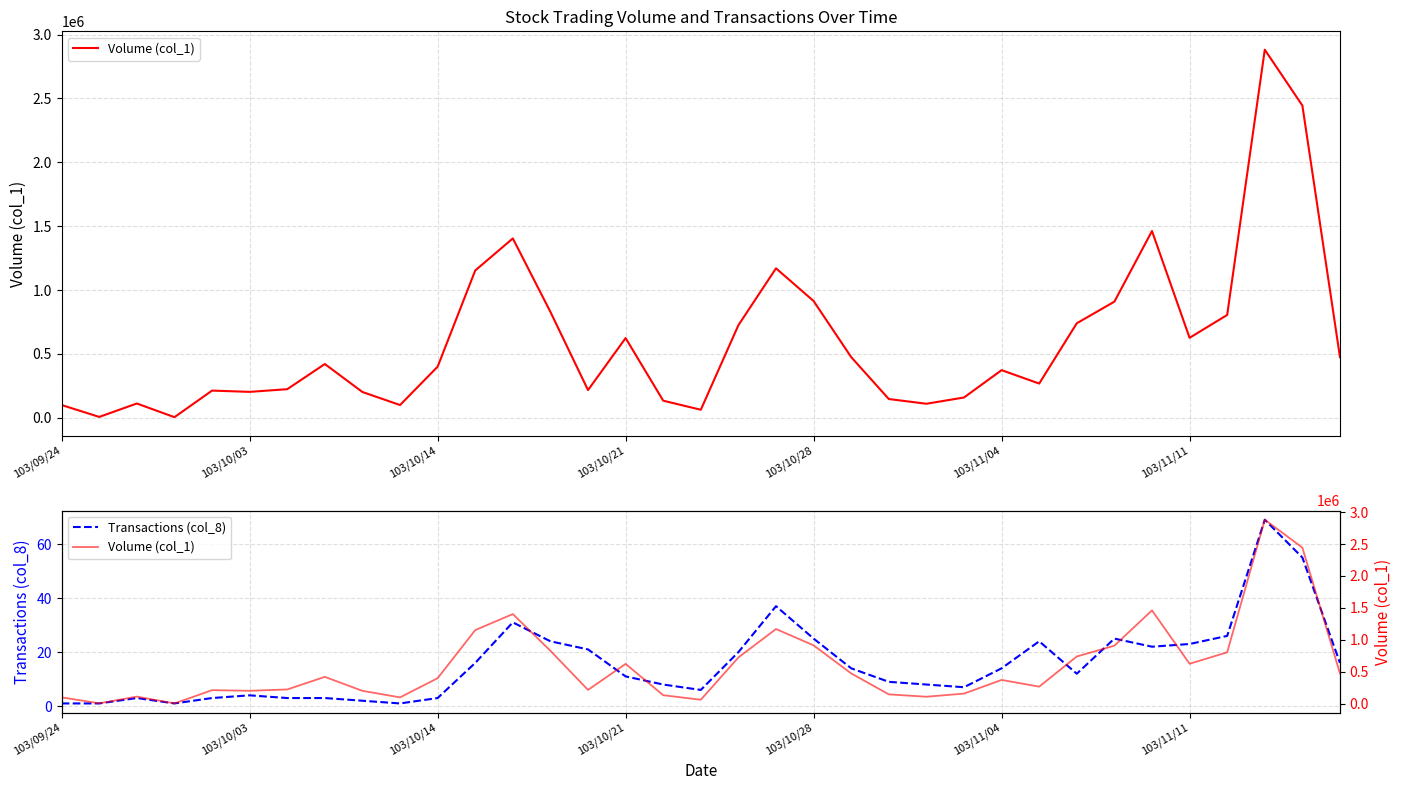

True or false: Volume (col_1) and Transactions (col_8) intersect in this chart.

False